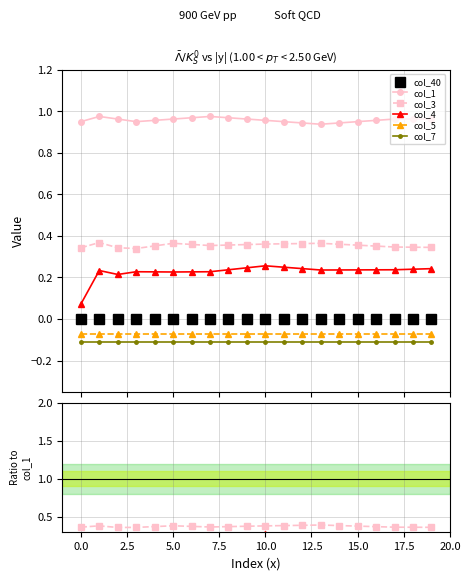

Reading left to right, list all the values displayed in this chart.

col_40: 0.0	0.0	0.0	0.0	0.0	0.0	0.0	0.0	0.0	0.0	0.0	0.0	0.0	0.0	0.0	0.0	0.0	0.0	0.0	0.0
col_1: 1.0	1.0	1.0	1.0	1.0	1.0	1.0	1.0	1.0	1.0	1.0	1.0	0.9	0.9	0.9	1.0	1.0	1.0	1.0	1.0
col_3: 0.4	0.4	0.4	0.4	0.4	0.4	0.4	0.4	0.4	0.4	0.4	0.4	0.4	0.4	0.4	0.4	0.4	0.4	0.4	0.4
col_4: 0.1	0.2	0.2	0.2	0.2	0.2	0.2	0.2	0.2	0.3	0.3	0.3	0.3	0.3	0.3	0.2	0.2	0.2	0.2	0.3
col_5: -0.1	-0.1	-0.1	-0.1	-0.1	-0.1	-0.1	-0.1	-0.1	-0.1	-0.1	-0.1	-0.1	-0.1	-0.1	-0.1	-0.1	-0.1	-0.1	-0.1
col_7: -0.1	-0.1	-0.1	-0.1	-0.1	-0.1	-0.1	-0.1	-0.1	-0.1	-0.1	-0.1	-0.1	-0.1	-0.1	-0.1	-0.1	-0.1	-0.1	-0.1